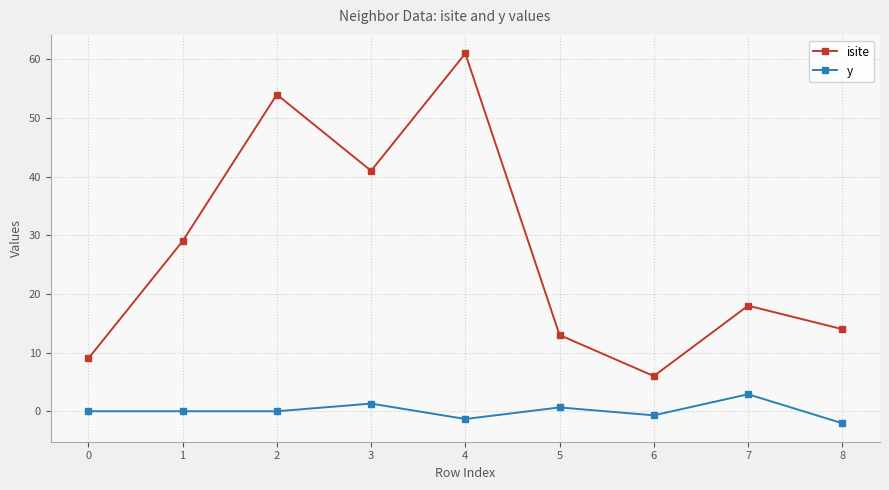

At which category does the chart reach its peak across all series?

4